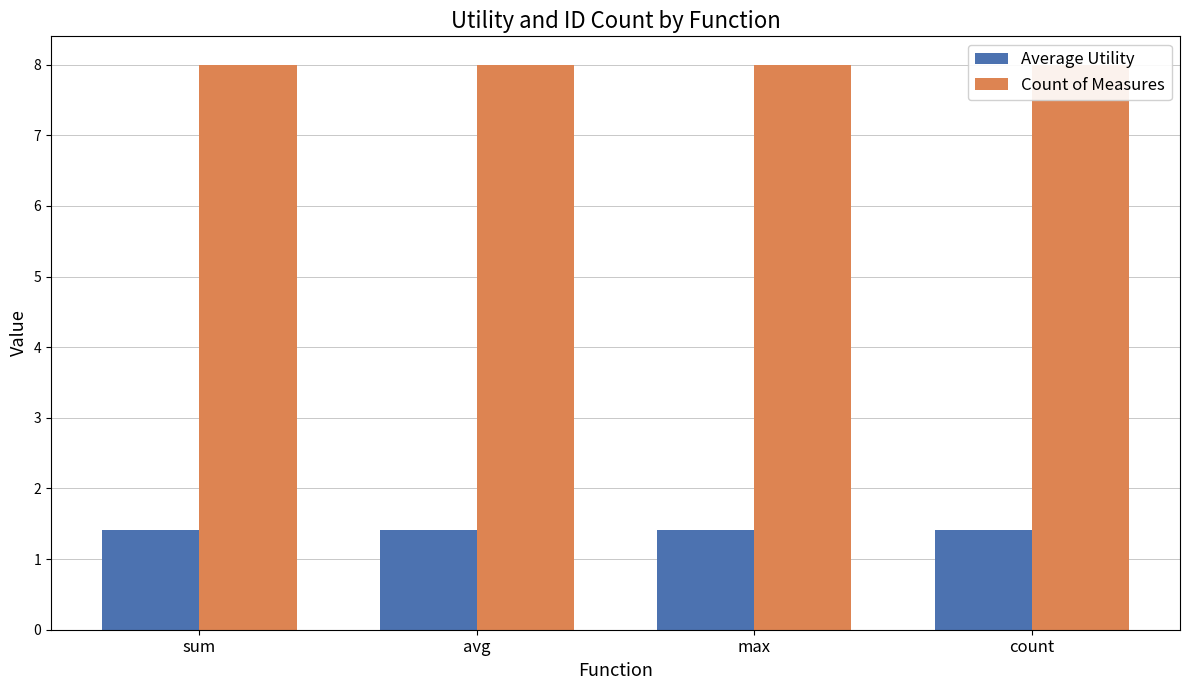

True or false: Average Utility has a value of 1.4 at max.

True